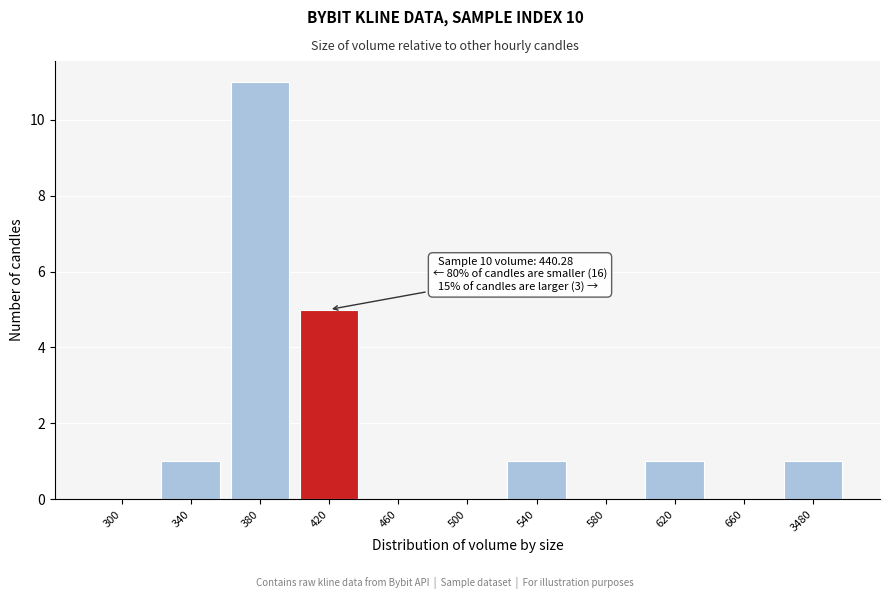

Reading left to right, transcribe all the data shown in this chart.

300=0	340=1	380=11	420=5	460=0	500=0	540=1	580=0	620=1	660=0	3480=1